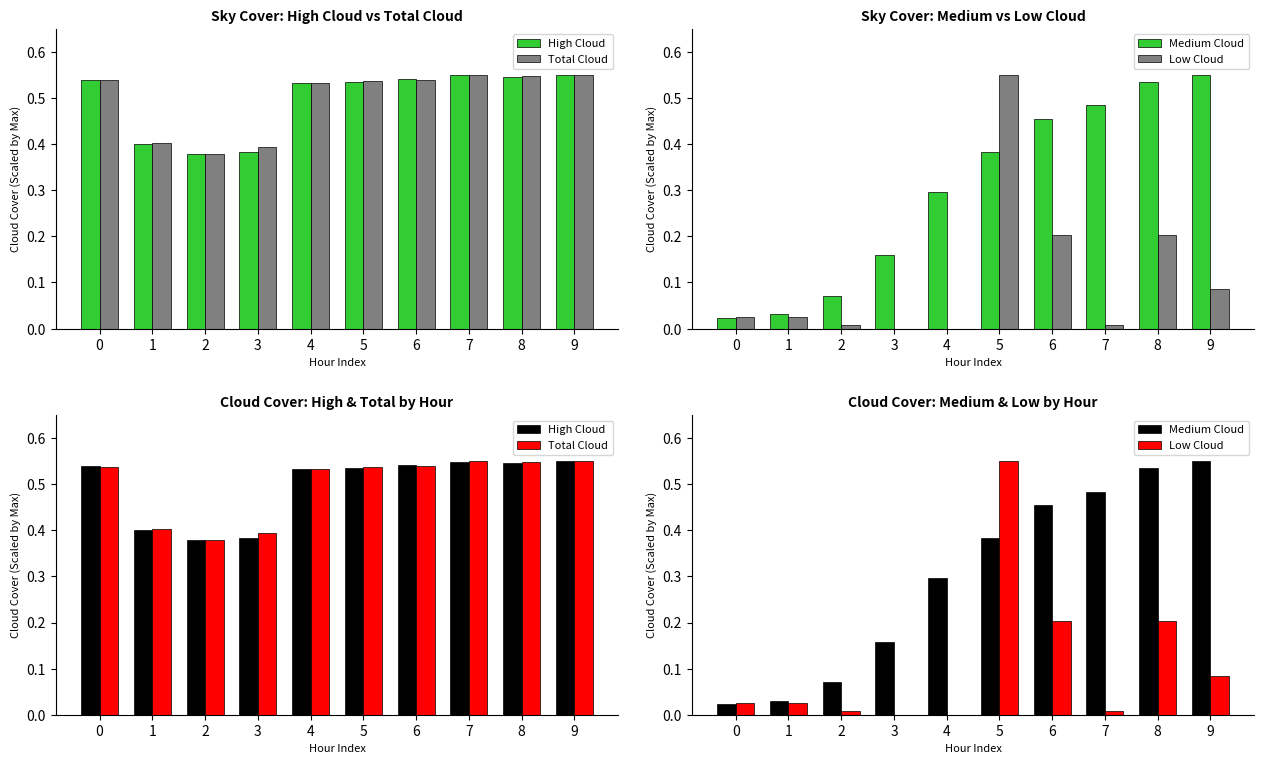

Rank the series at 6 from highest to lowest value.

High Cloud, Total Cloud, Medium Cloud, Low Cloud